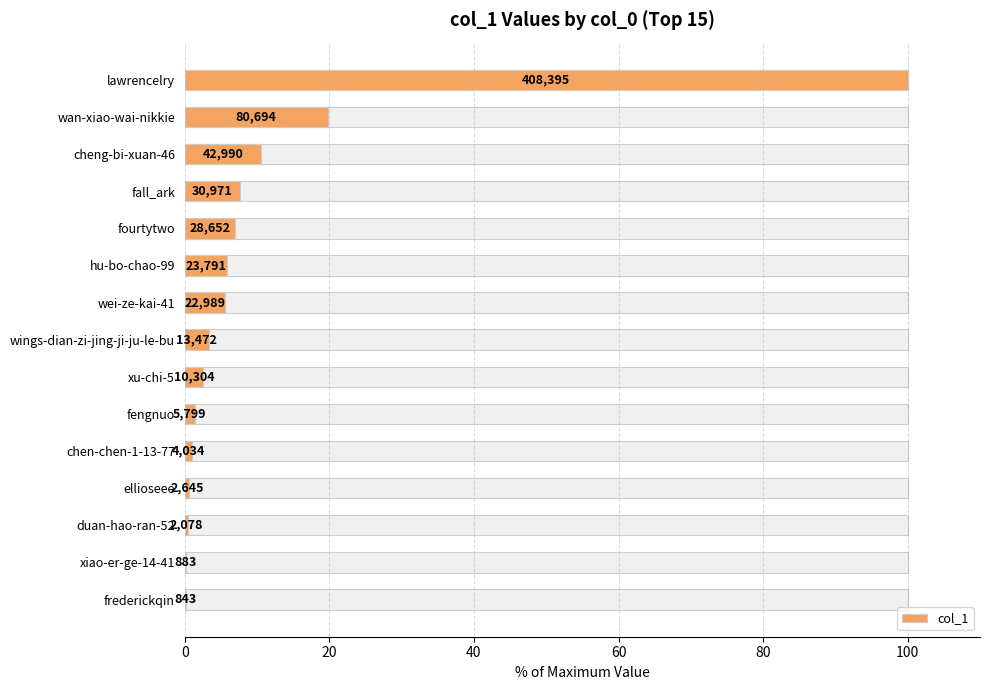

How many categories are shown in the chart?

15